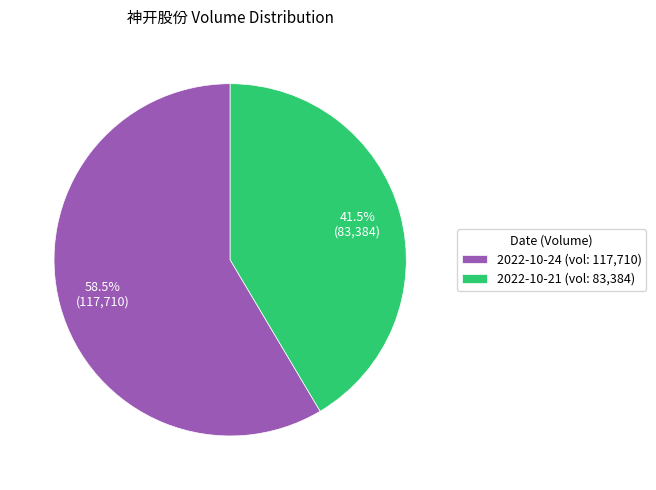

What is the majority slice?

2022-10-24 (vol: 117,710)